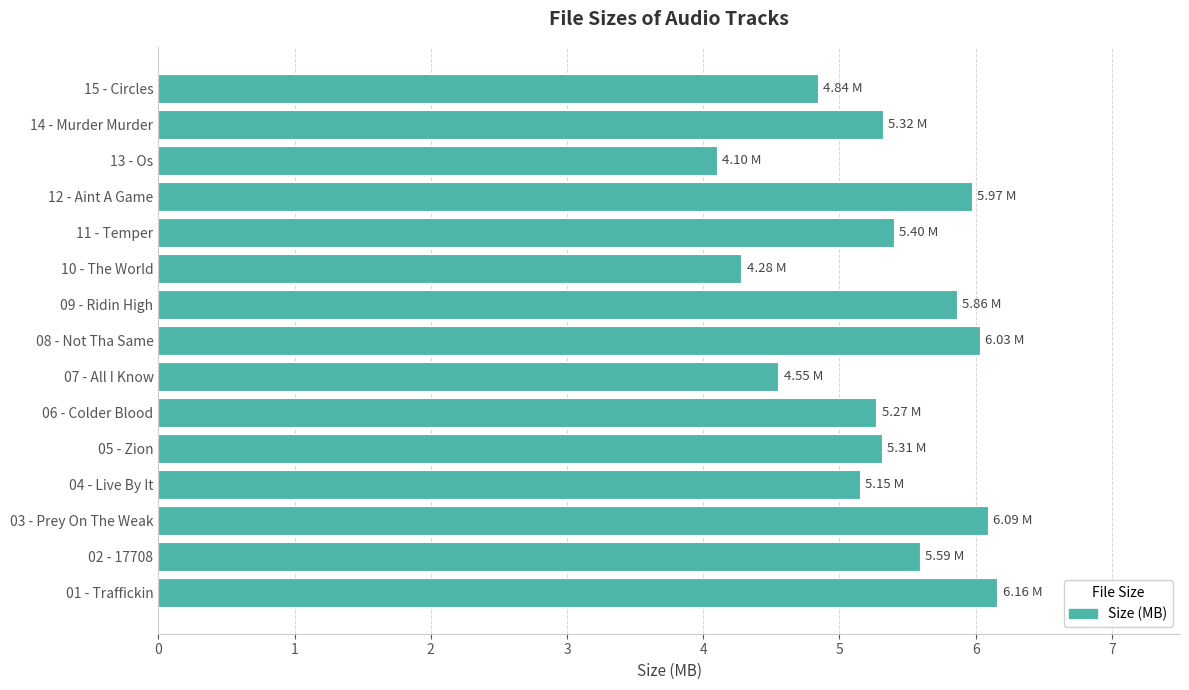

Approximately how many times larger is the value at 11 - Temper compared to 02 - 17708?

1.0